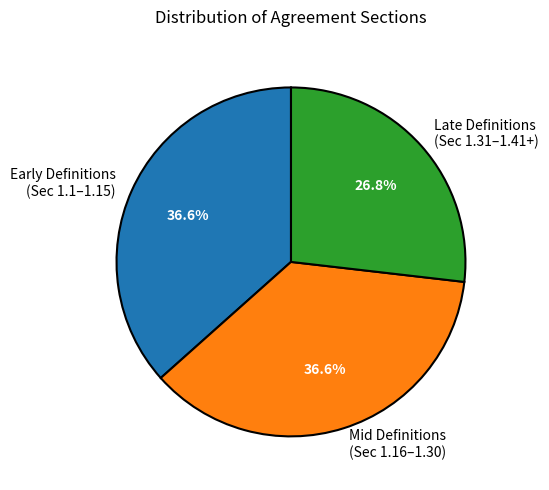

Does Early Definitions (Sec 1.1–1.15) account for over 50% of the chart?

No